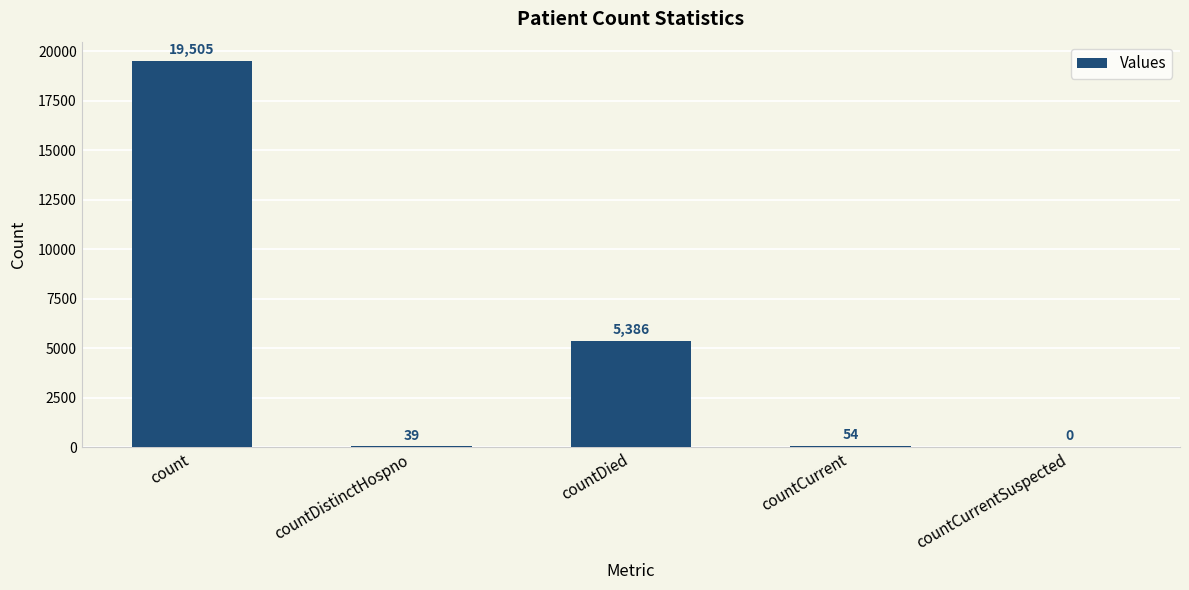

The value at countCurrent is 54. True or false?

True